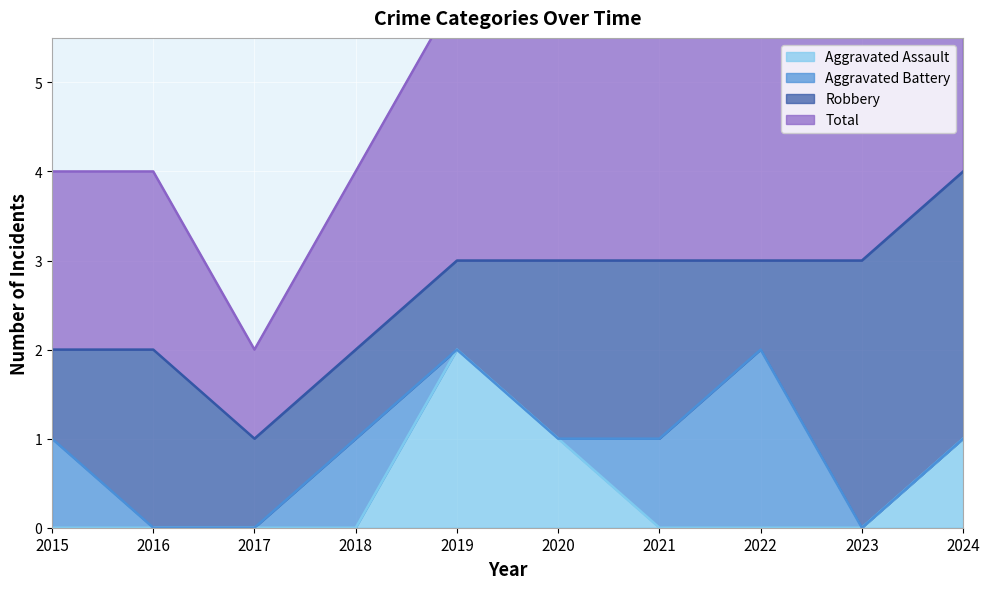

True or false: Aggravated Assault has a value of 0 at 2023.

True